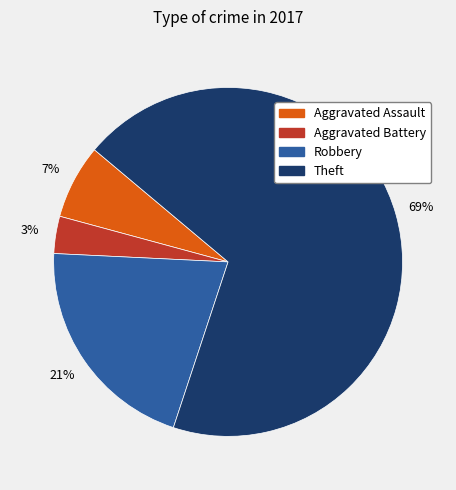

To the nearest percent, what is the difference between the largest and smallest slice percentages?

66%